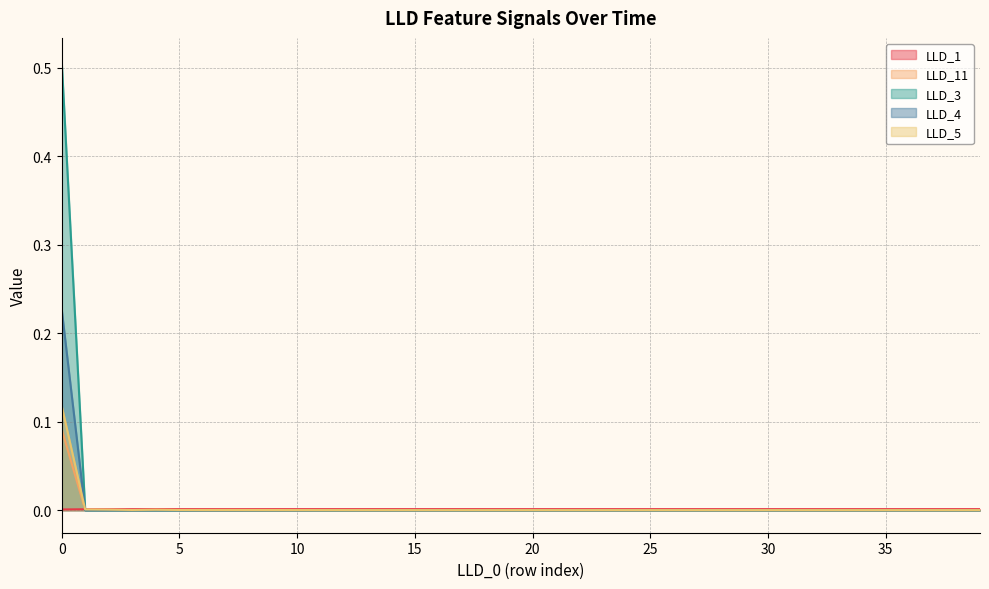

Which series has the largest range (max minus min)?

LLD_3